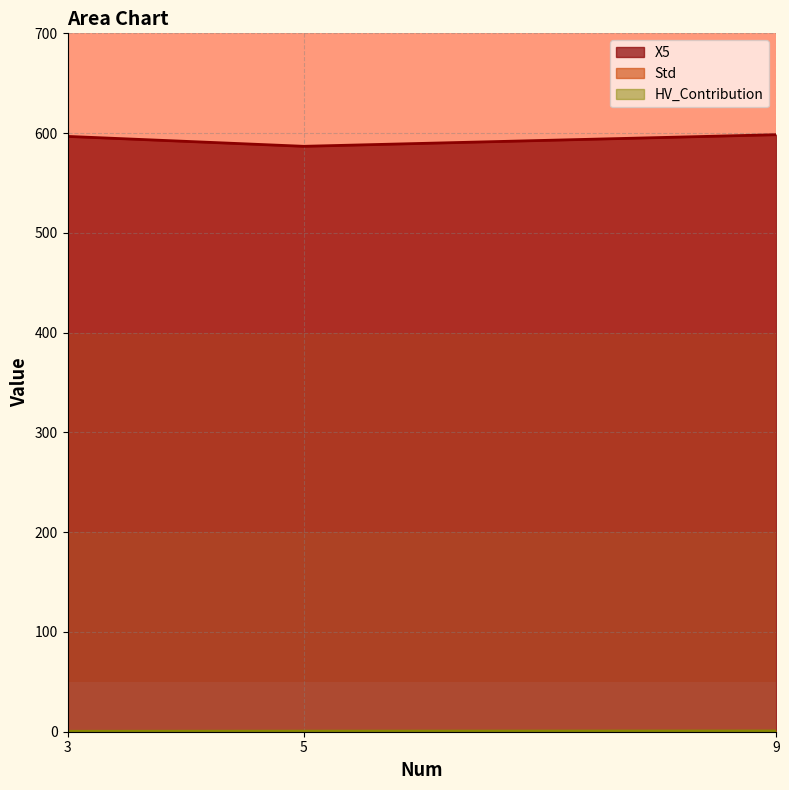

Which series has the largest range (max minus min)?

X5